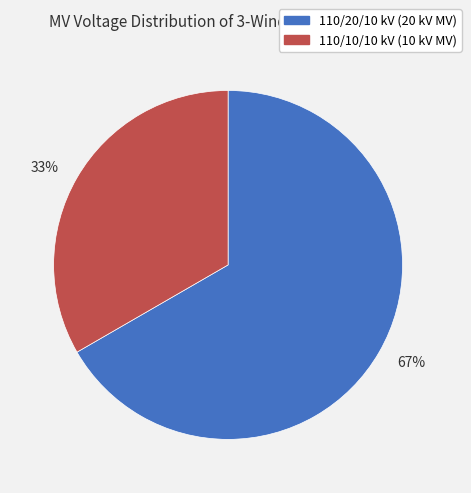

The 67% slice represents 76% of the pie. True or false?

False